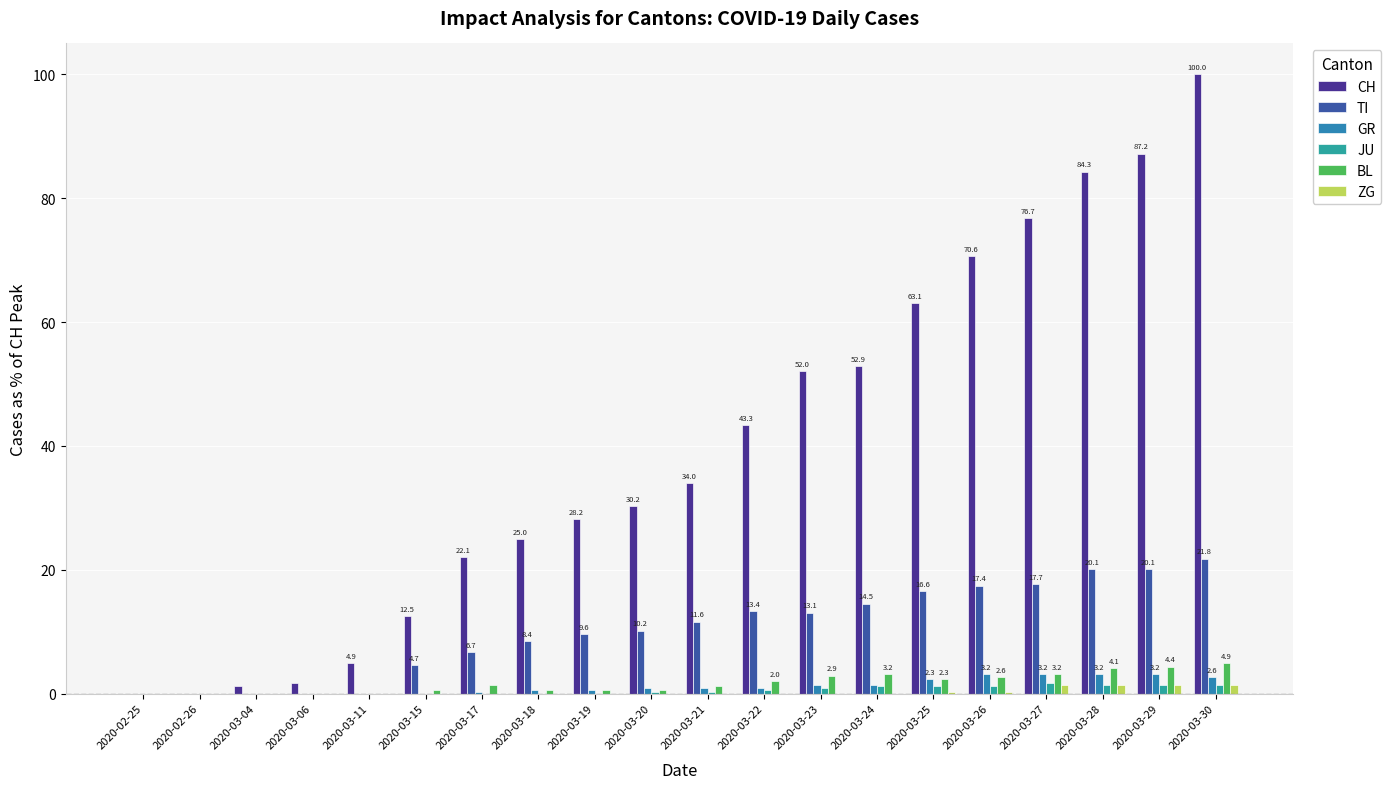

The TI series shows 10.2 at 2020-03-20. True or false?

True